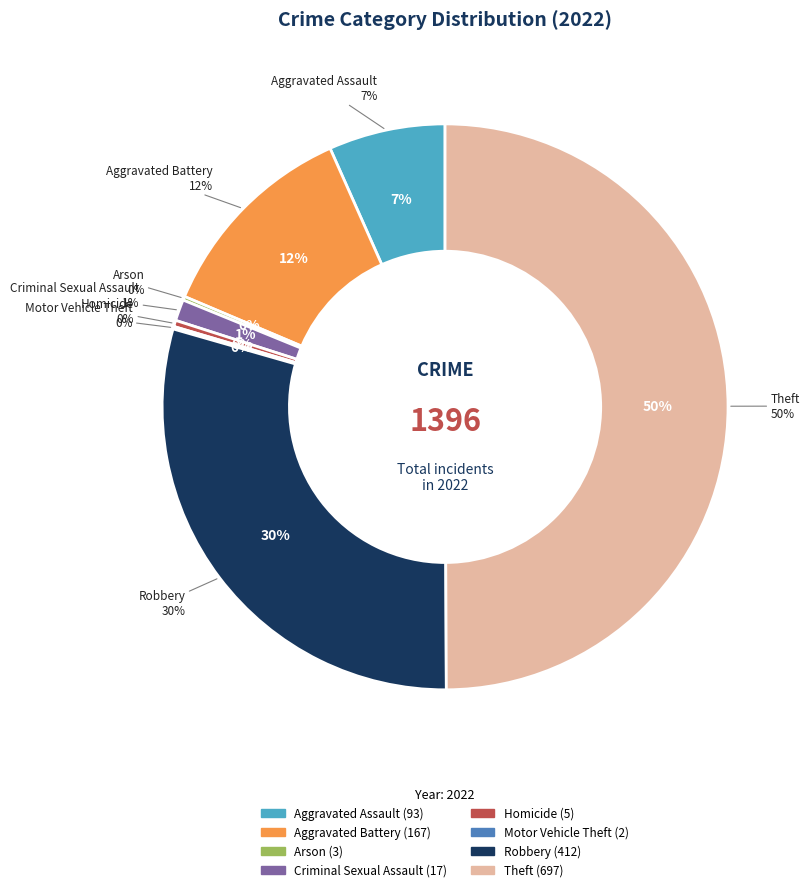

What is the ratio of the value at Criminal Sexual Assault to the value at Homicide?

3.4